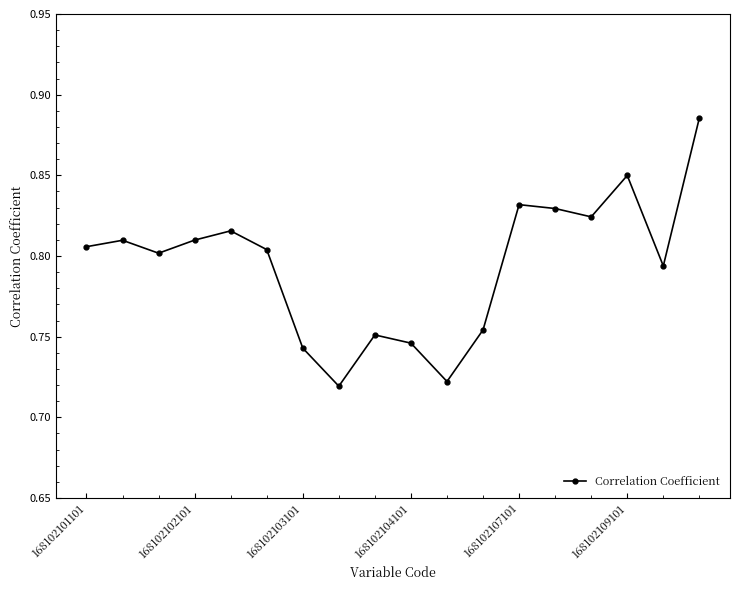

What is the sum of all values?

14.3